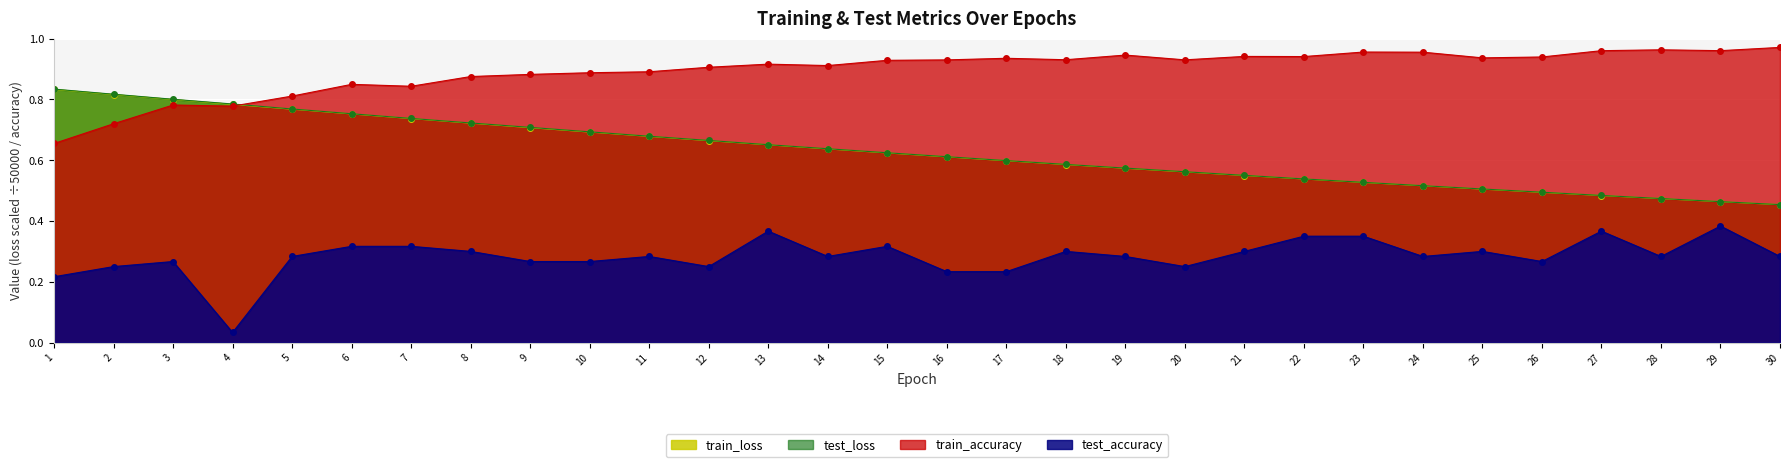

What is the sum of the train_accuracy values at 17 and 22?

1.9